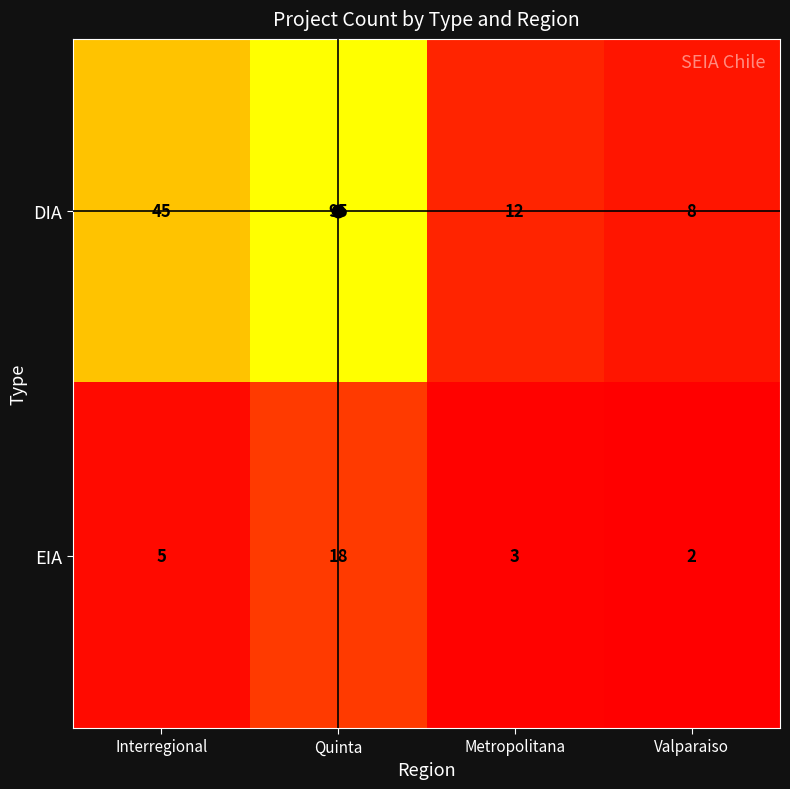

Count the number of categories in the chart.

4